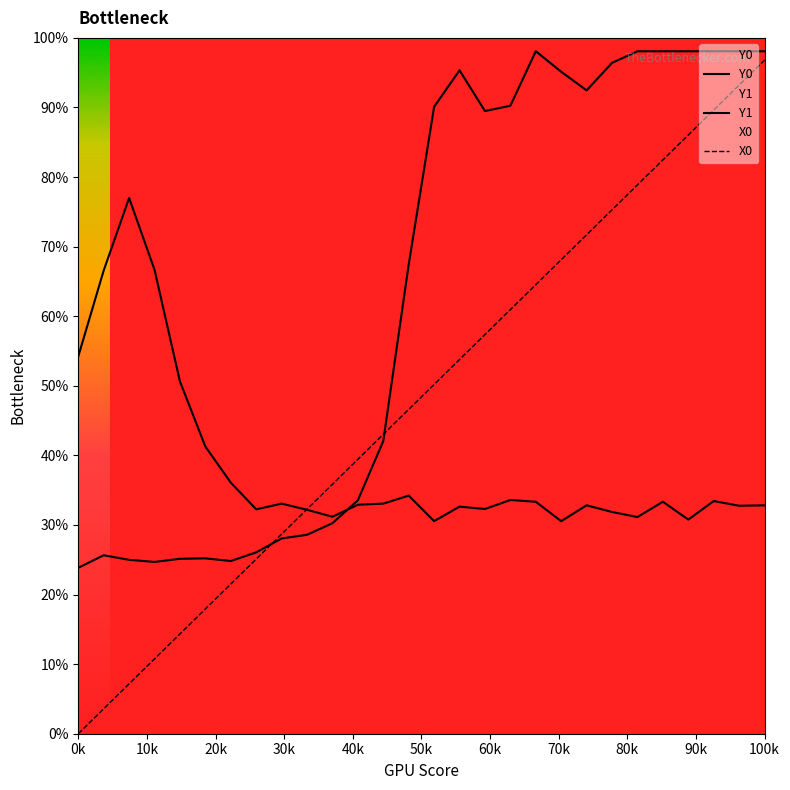

Which series has the largest range (max minus min)?

X0